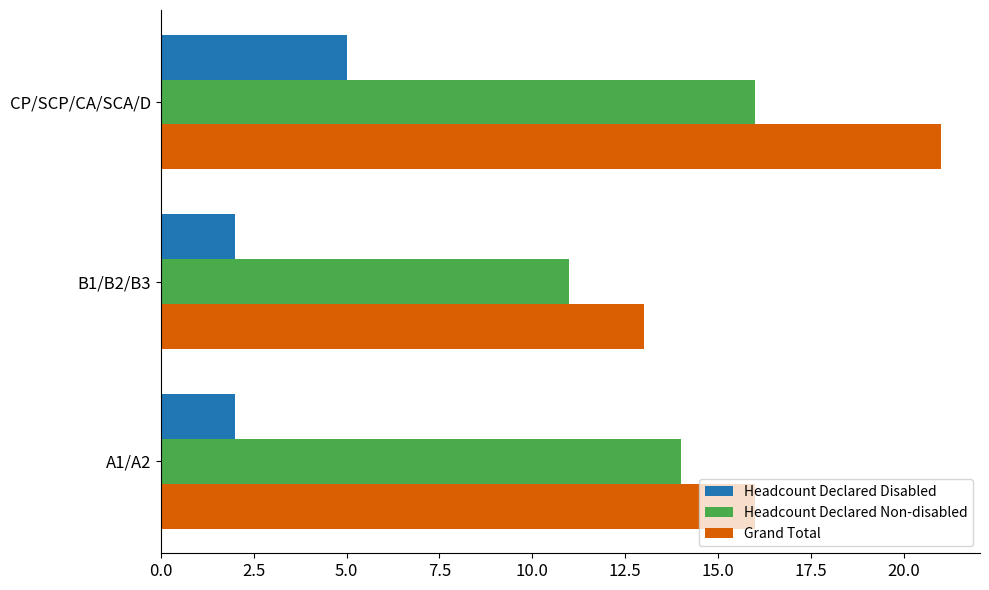

The Headcount Declared Disabled series shows 5 at CP/SCP/CA/SCA/D. True or false?

True